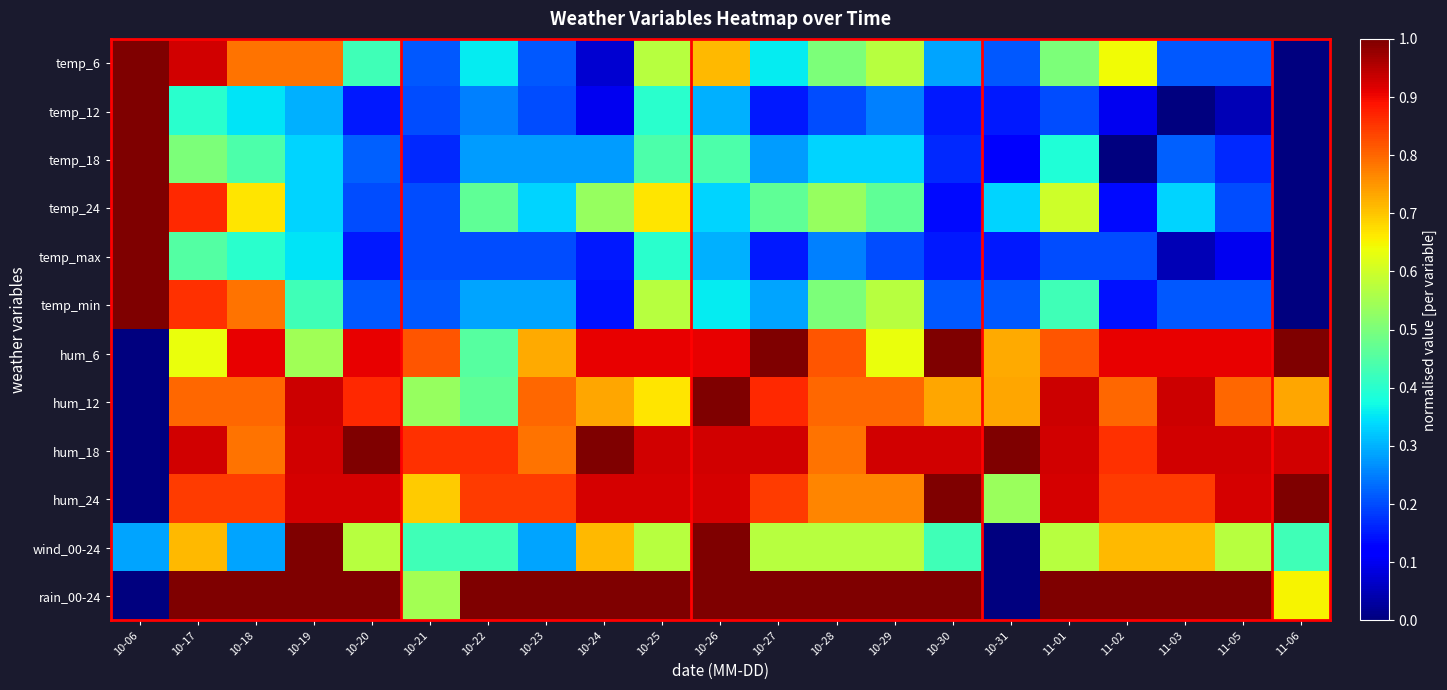

What is the spread (max minus min) of values at 10-21?

0.7